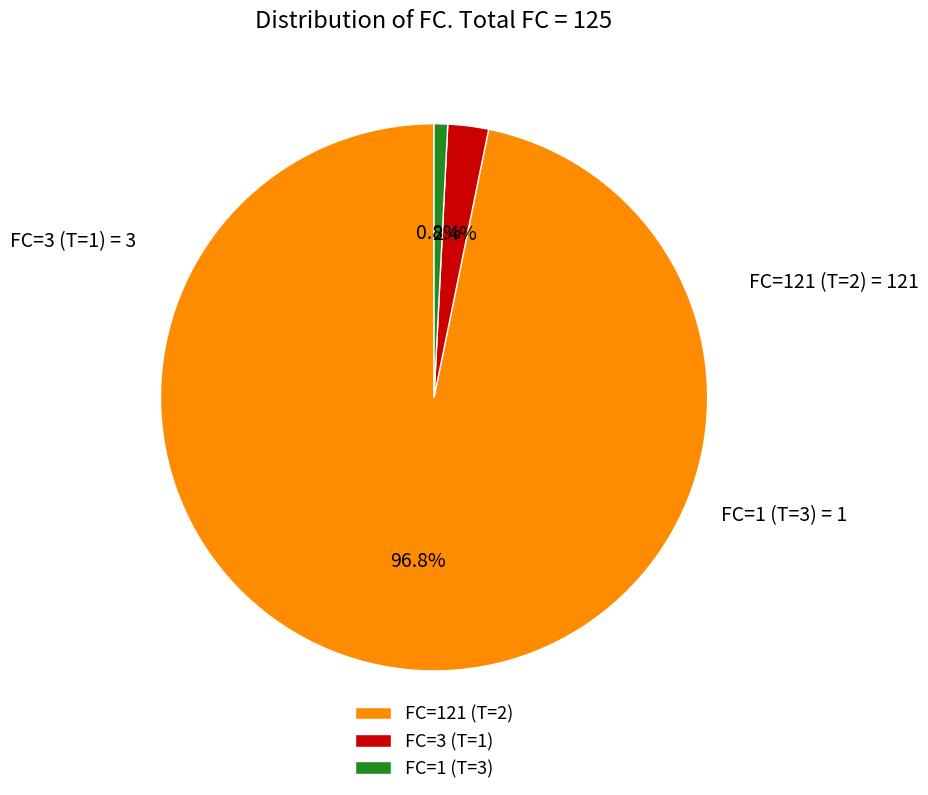

Is there any slice that represents more than half of the pie?

Yes